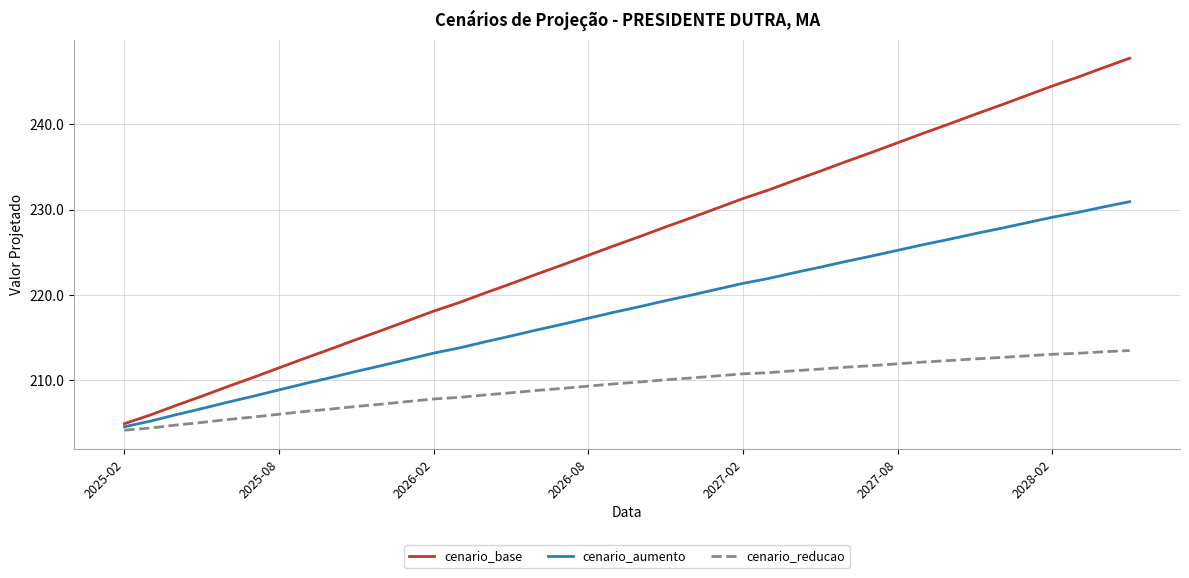

What is the minimum value shown in the chart?

204.2